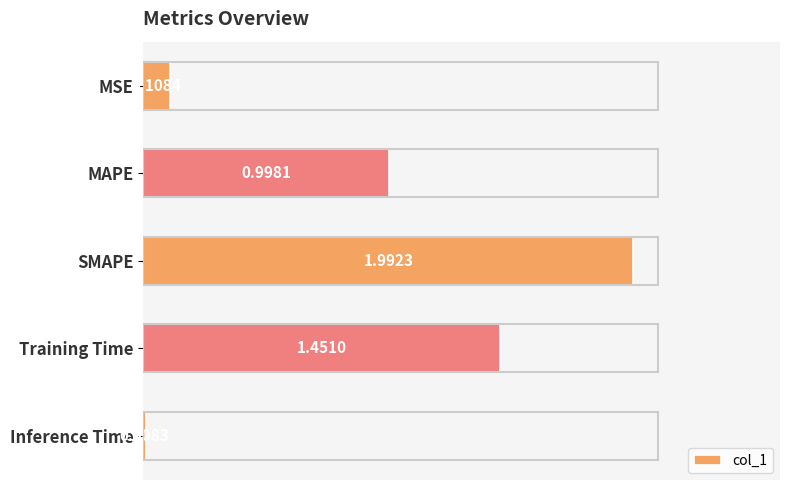

At which category does the chart reach its minimum across all series?

Inference Time